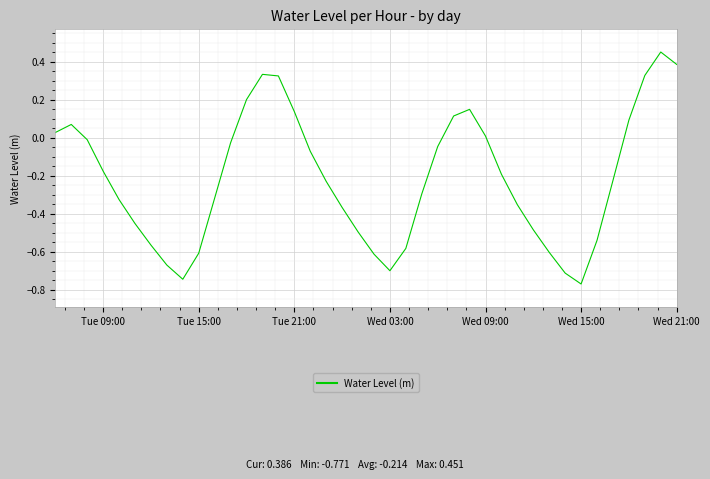

What is the difference between the maximum and minimum values?

1.2